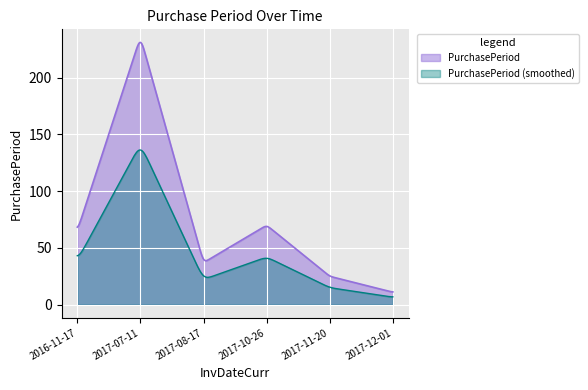

At which category does the data reach its first local peak?

2017-07-11